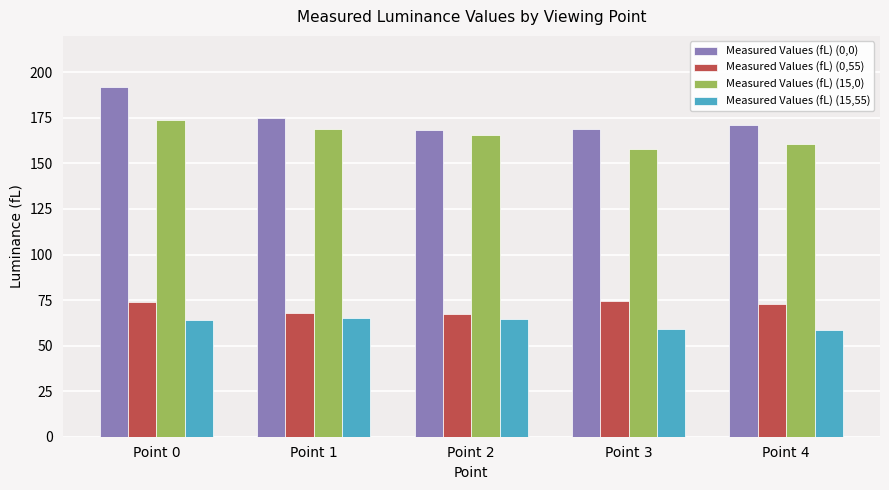

What is the average value of the Measured Values (fL) (15,0) series?

165.2